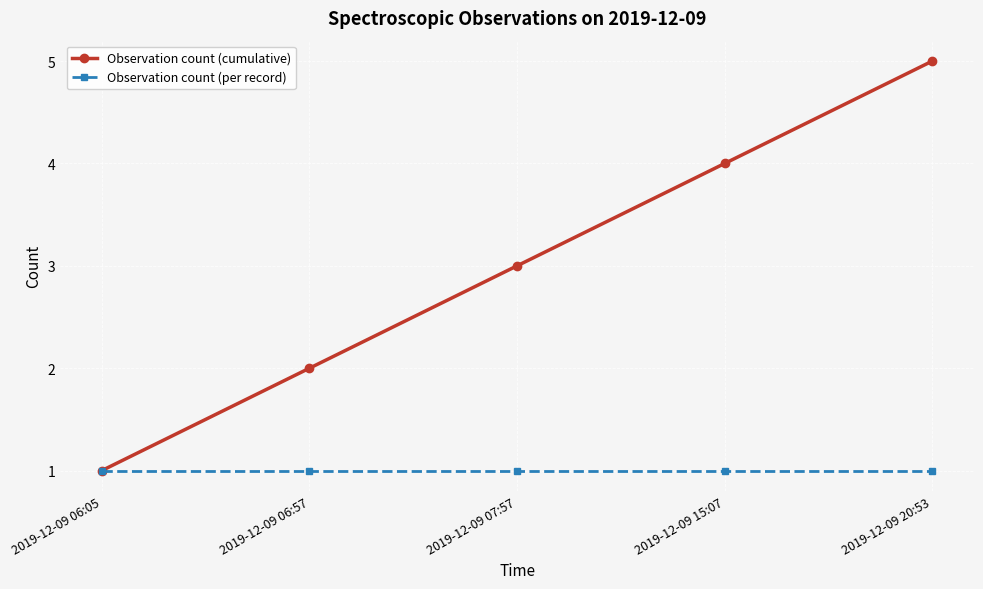

What is the label of the 2nd point from the right?

2019-12-09 15:07